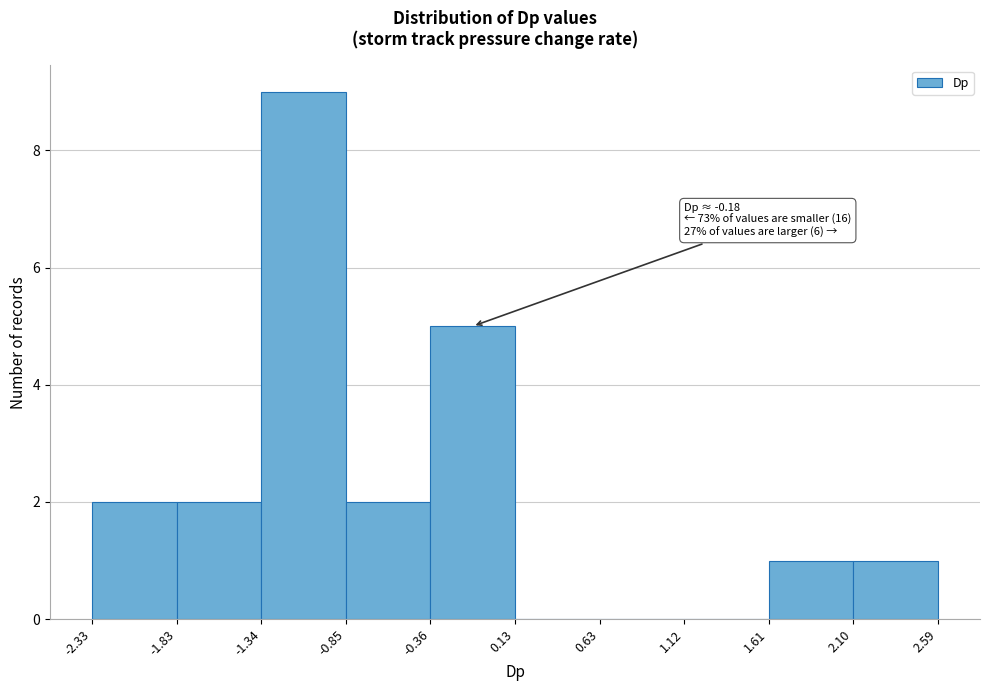

Which range on the x-axis has the tallest bar?

-1.34 to -0.85